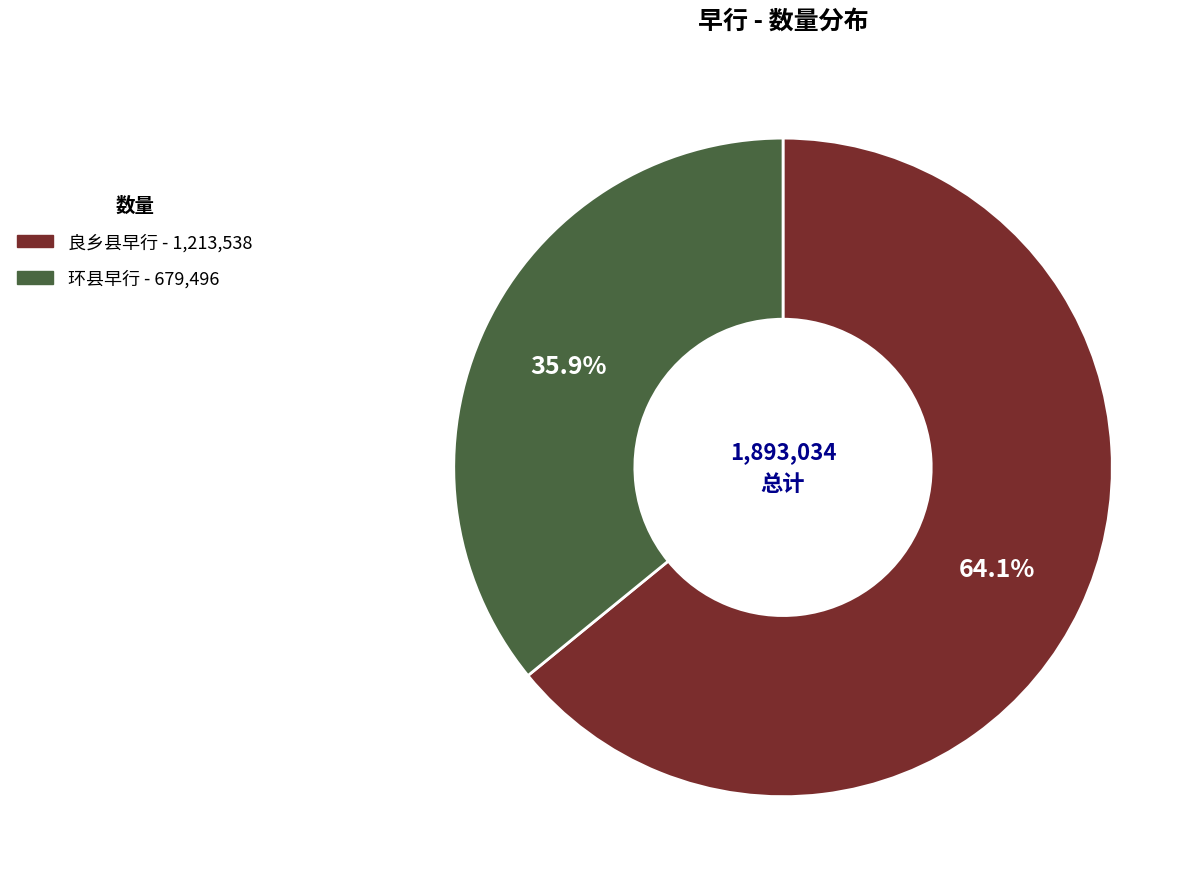

What is the ratio of the value at 环县早行 to the value at 良乡县早行?

0.6